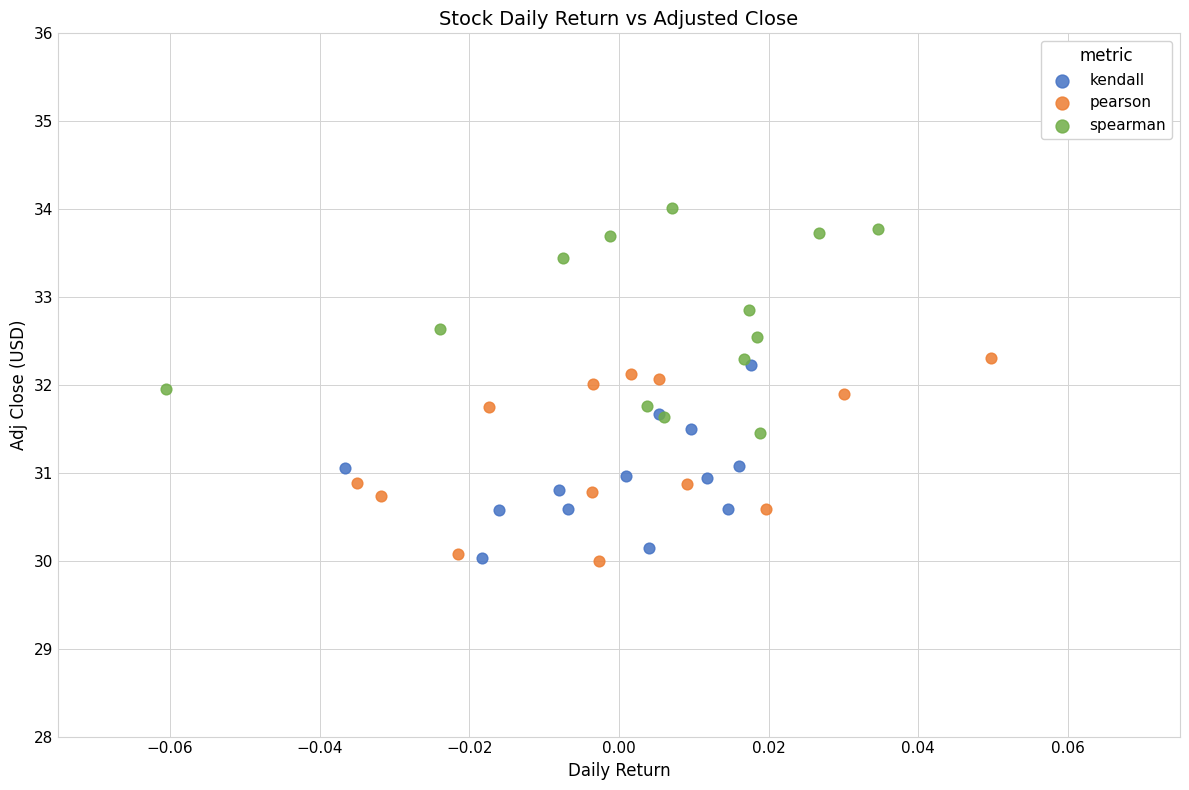

What are all the series names shown in the legend?

kendall, pearson, spearman